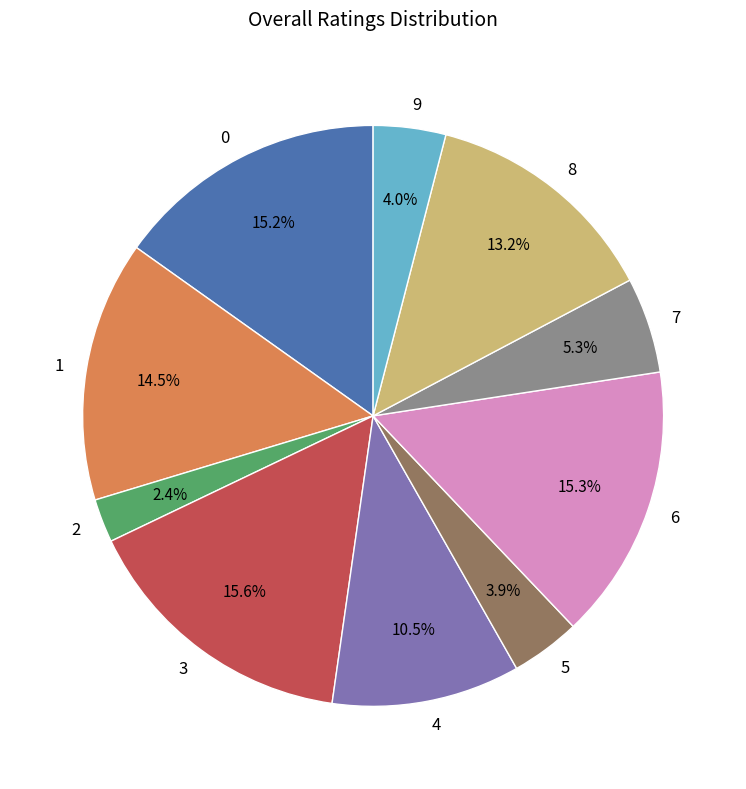

The 3 slice represents 16% of the pie. True or false?

True